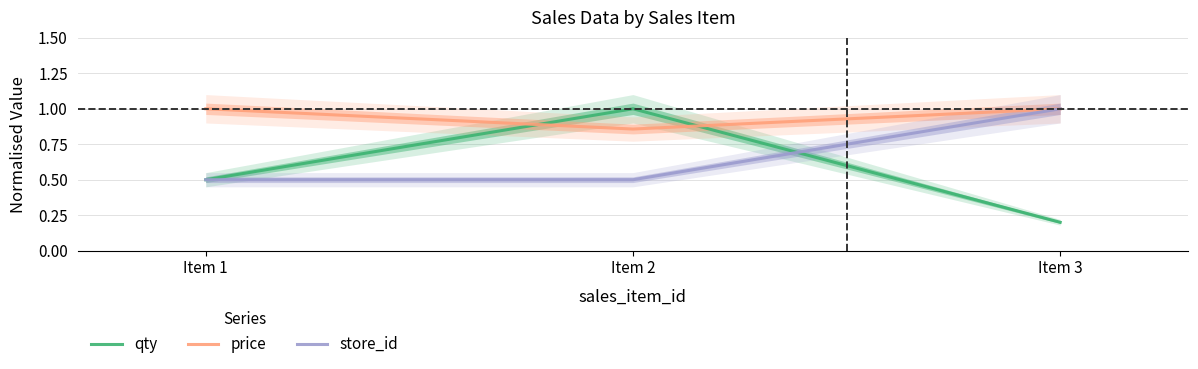

At which category does the chart reach its peak across all series?

Item 2